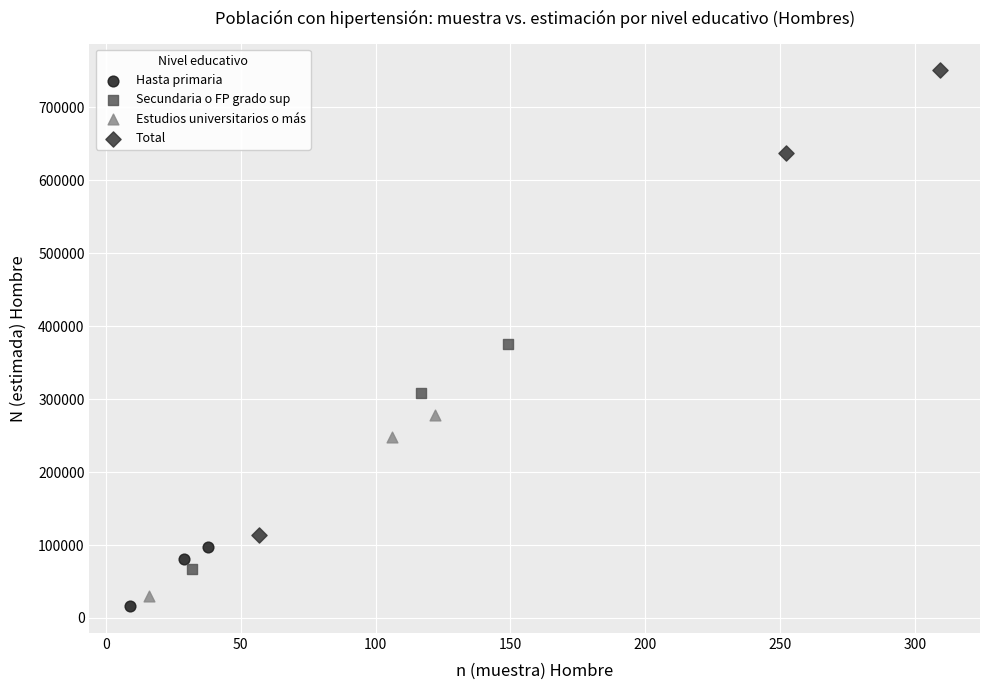

Which series has the largest Y range (max minus min)?

Total